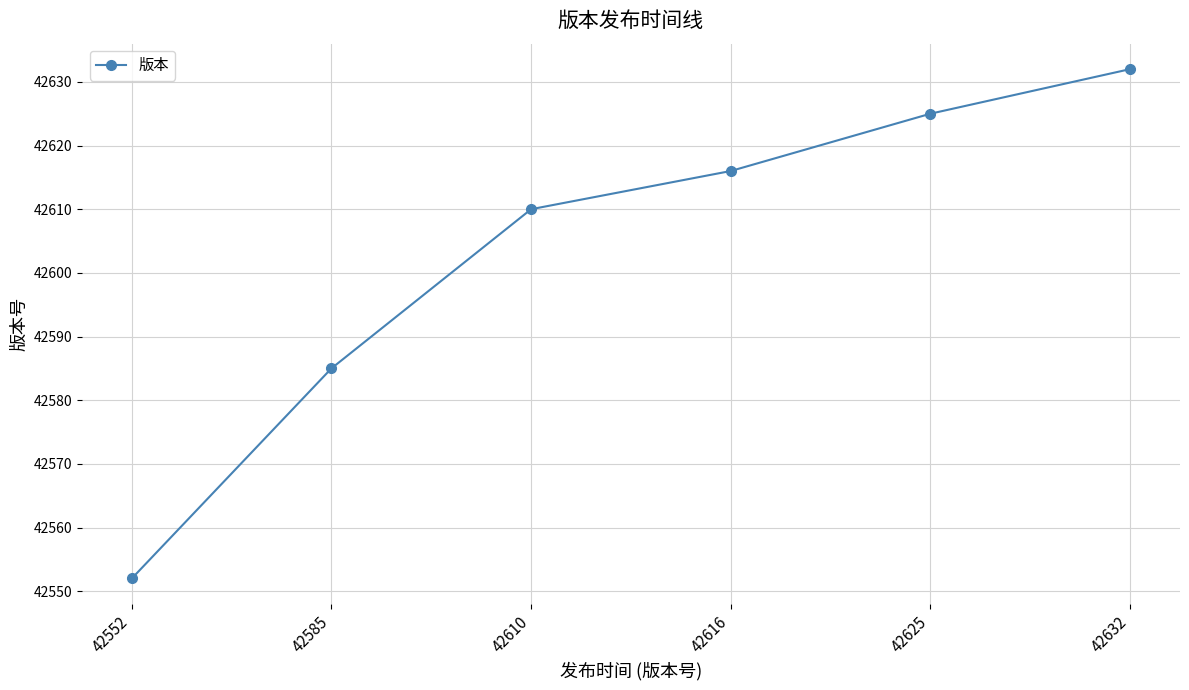

What is the average value?

42603